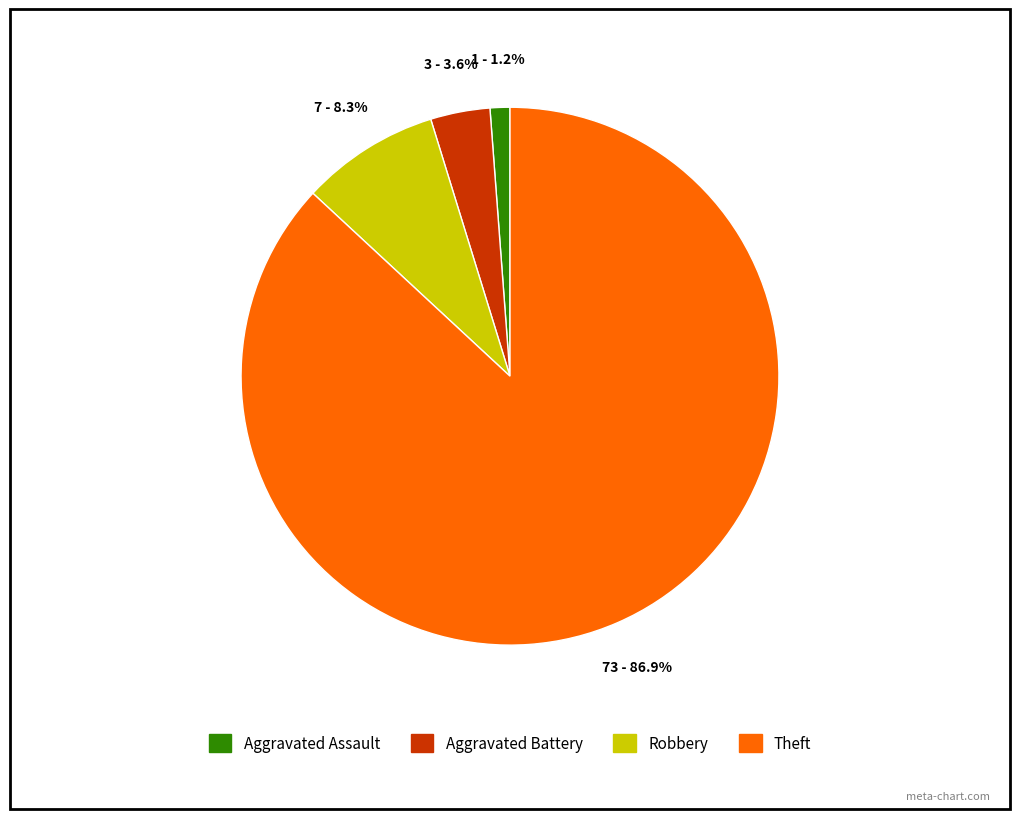

Is the sum of Aggravated Battery and Robbery greater than half?

No